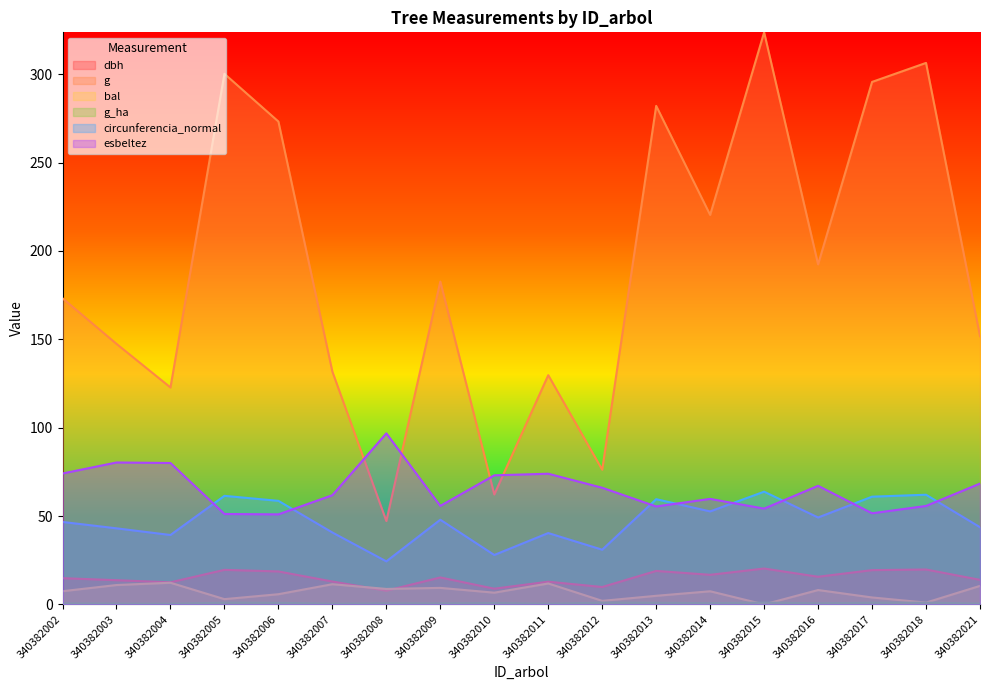

True or false: bal and g cross at least once.

False